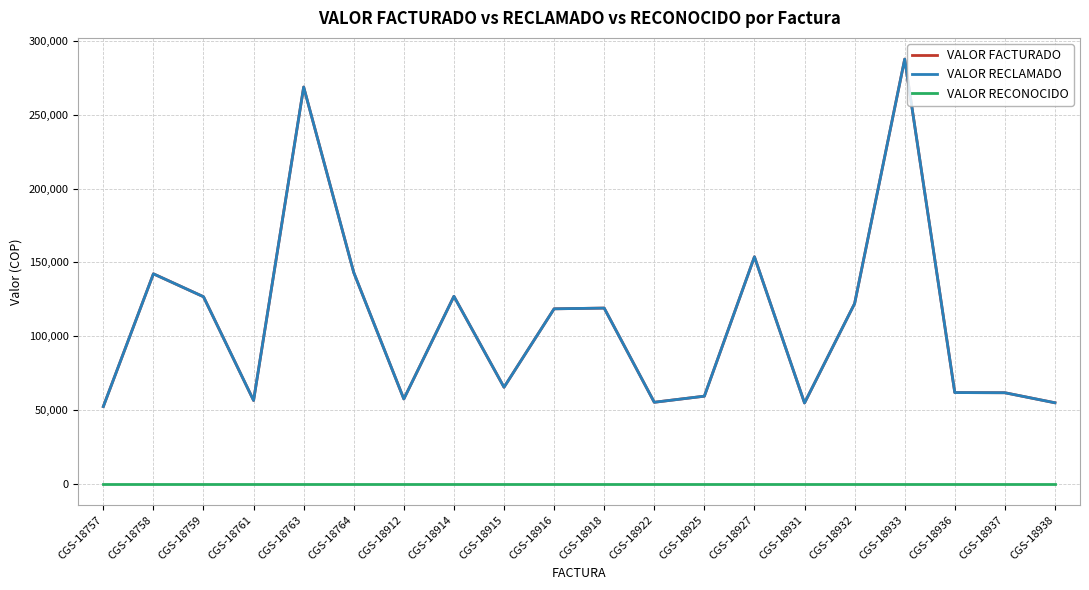

True or false: VALOR FACTURADO has more than 0 interior local peaks.

True